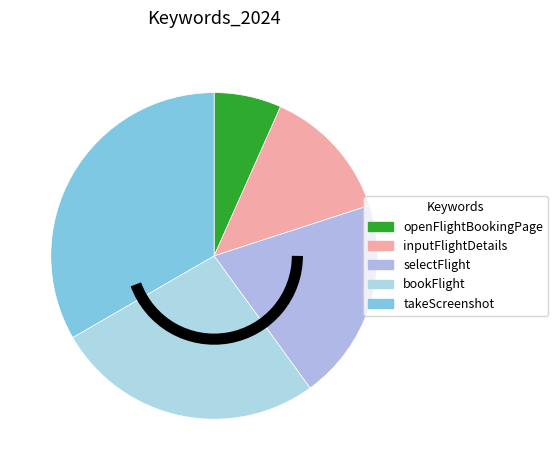

How many segments does this pie chart have?

5